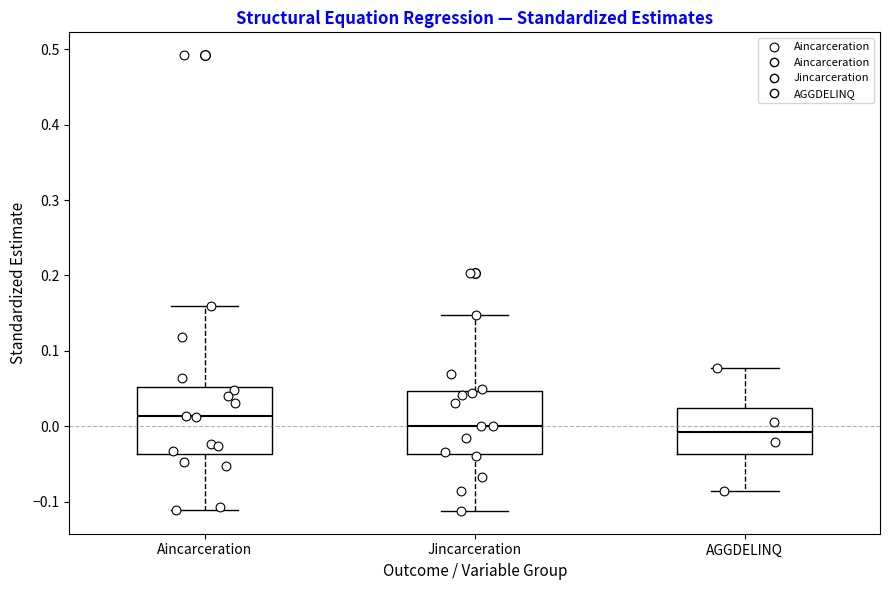

Reading left to right, read every box against the y-axis: the position of its median line, the range the box covers, and the ends of its whiskers. The values are not printed on the chart, so give them approximately, as read against the axis.

Aincarceration: median 0.01, box -0.04 to 0.05, whiskers -0.11 to 0.16
Jincarceration: median 0.00, box -0.04 to 0.05, whiskers -0.11 to 0.15
AGGDELINQ: median -0.01, box -0.04 to 0.02, whiskers -0.08 to 0.08